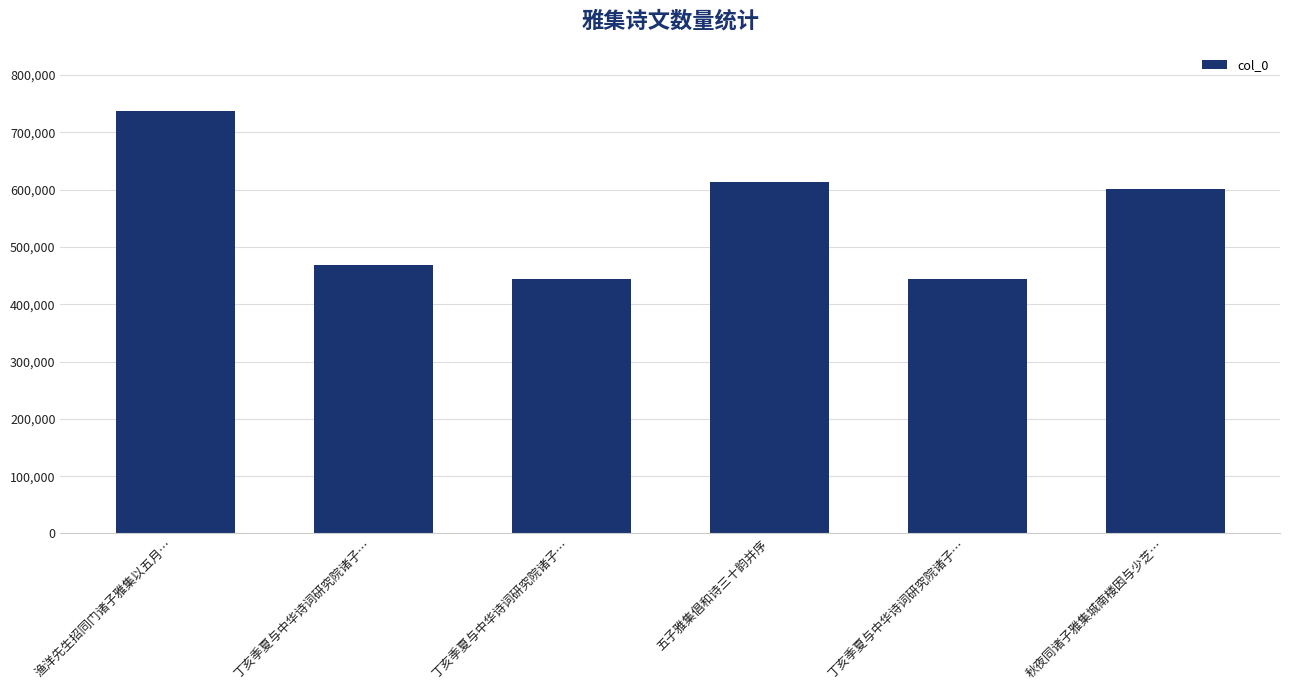

Reading left to right, extract all data points from this chart.

渔洋先生招同门诸子雅集以五月…=737515	丁亥季夏与中华诗词研究院诸子…=468026	丁亥季夏与中华诗词研究院诸子…=443997	五子雅集倡和诗三十韵并序=612514	丁亥季夏与中华诗词研究院诸子…=443996	秋夜同诸子雅集城南楼因与少芝…=601211